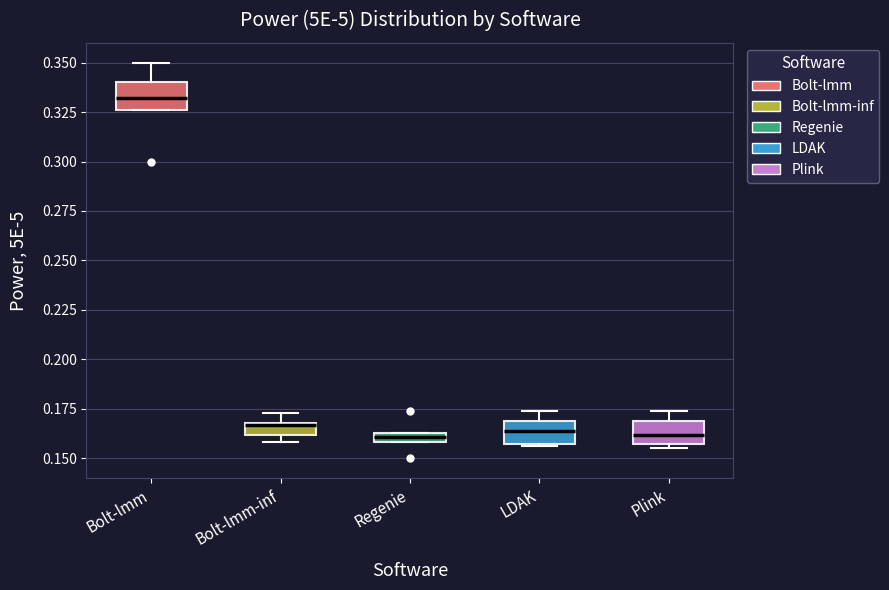

Where is the upper edge of the box for Regenie on the y-axis? The values are not printed on the chart, so give them approximately, as read against the axis.

0.165